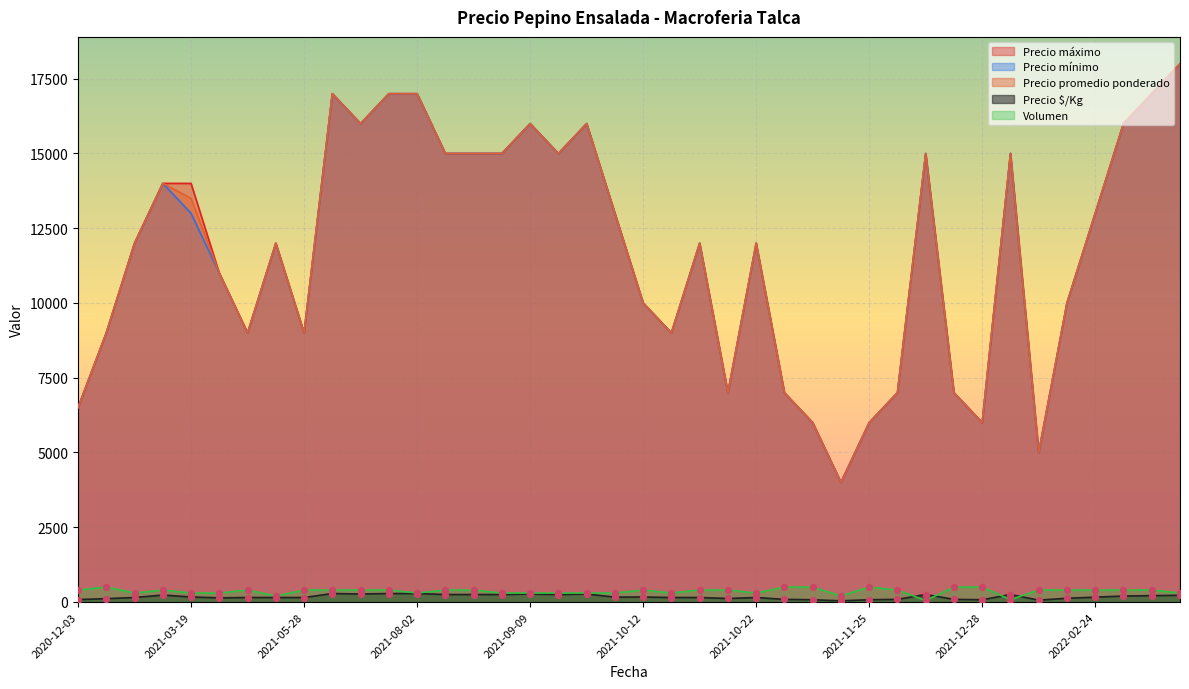

Which series contains the highest Y value?

Precio promedio ponderado